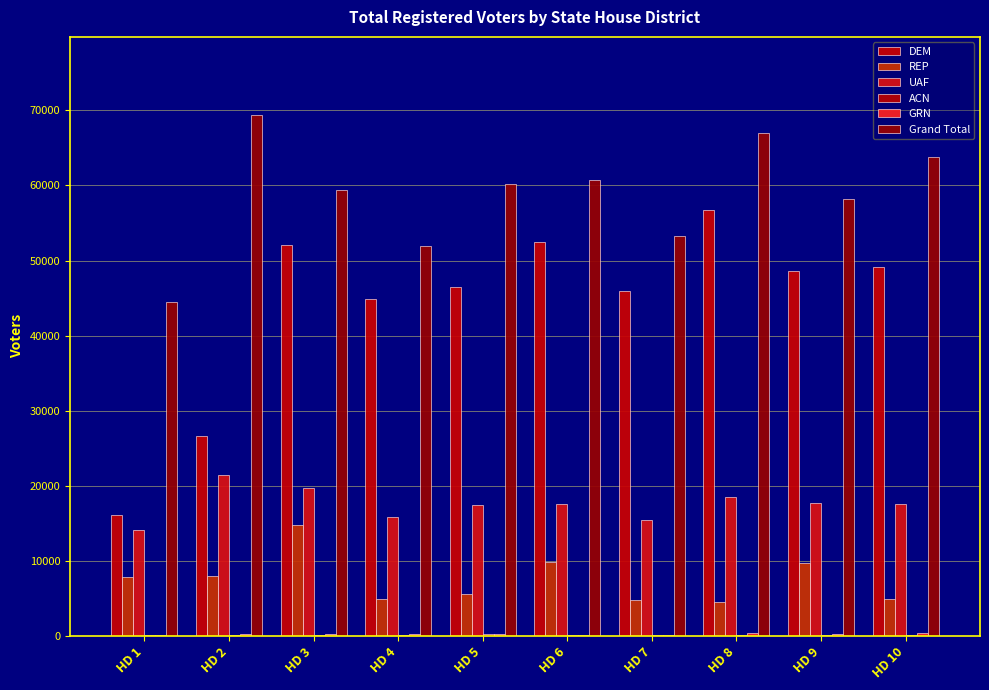

Which series has the largest range (max minus min)?

DEM